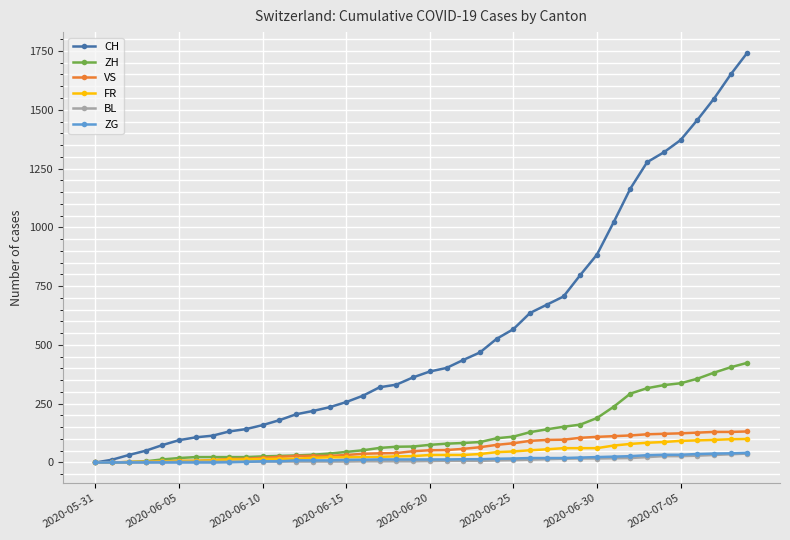

What is the maximum value for VS?

132